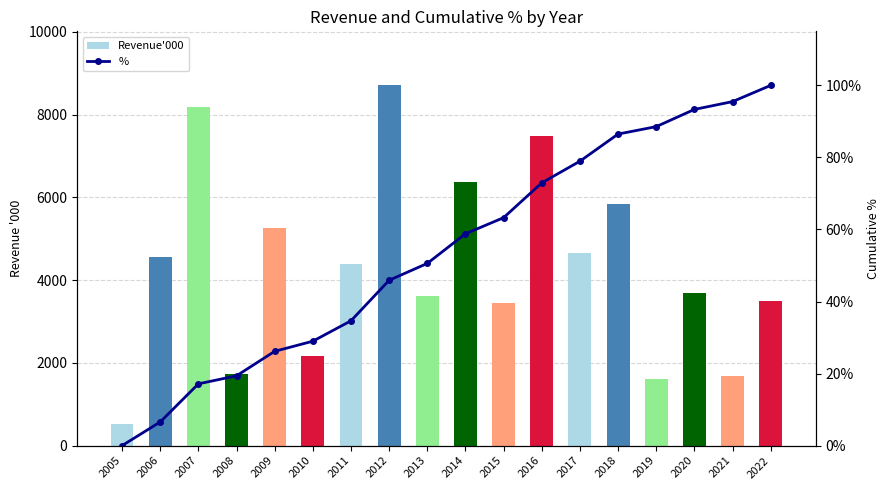

List the series in order of their overall mean, lowest first.

%, Revenue'000